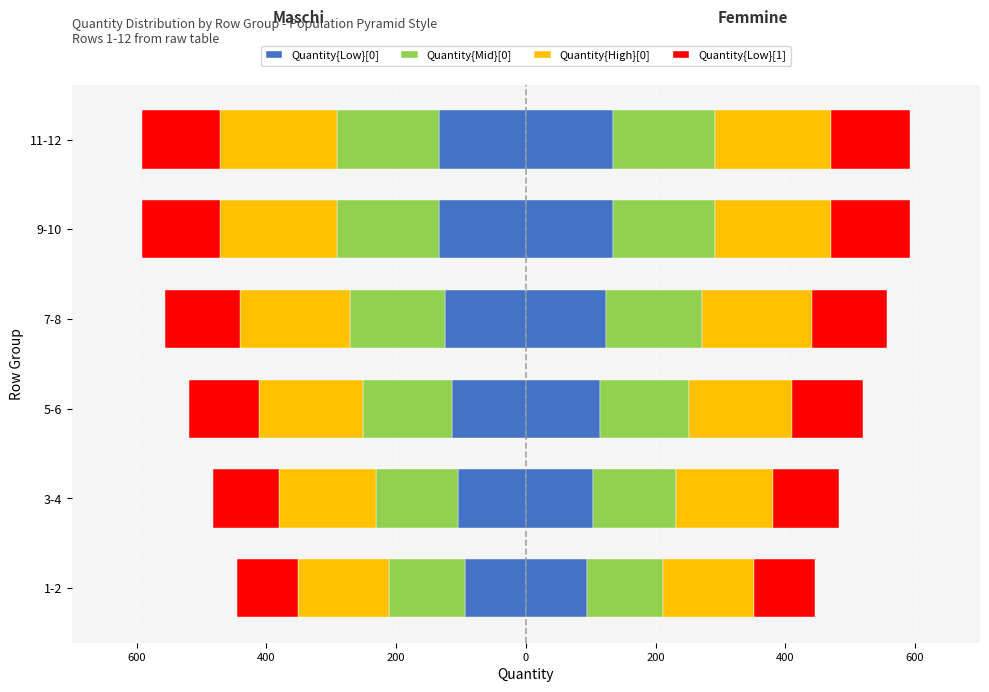

Which series has the largest range (max minus min)?

Quantity{Low}[0]